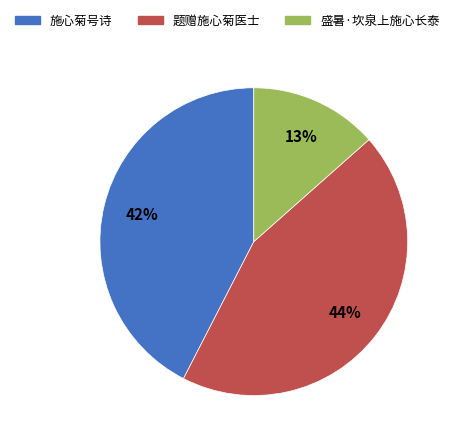

True or false: 施心菊号诗 accounts for 42% of the total.

True